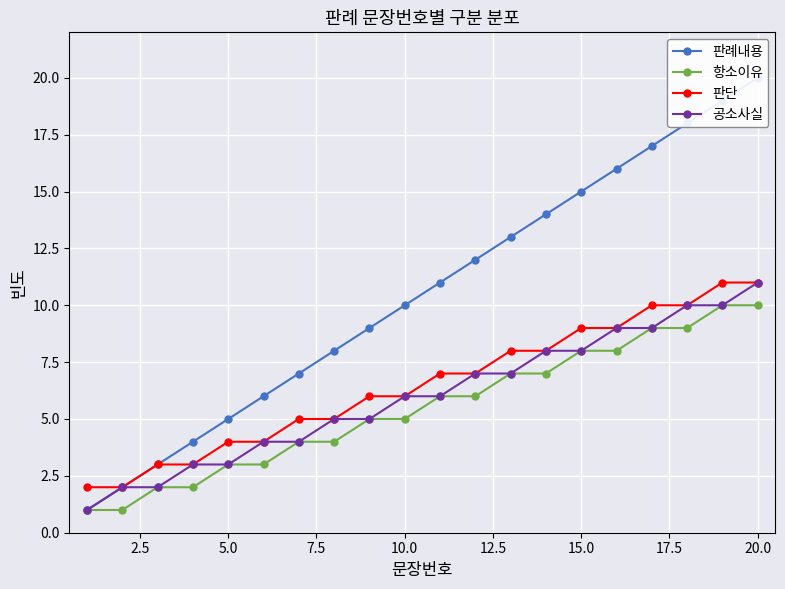

How many lines are shown in the chart?

4